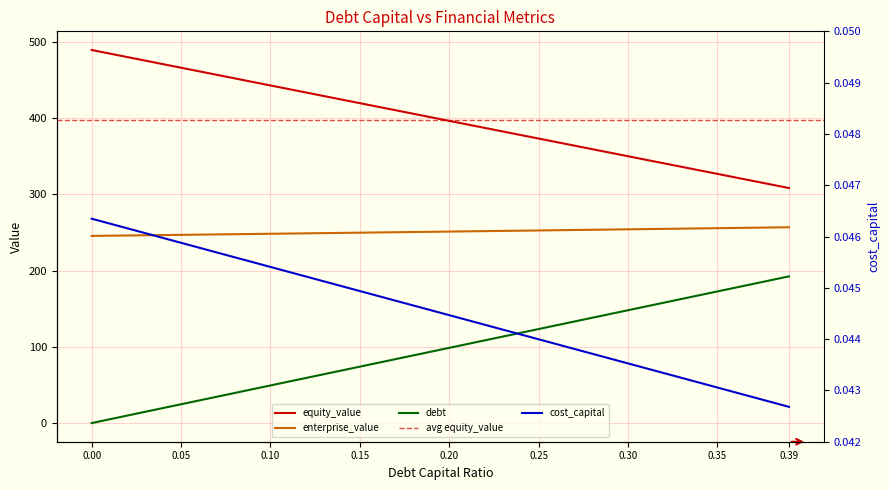

How many data points in enterprise_value are less than 251?

4